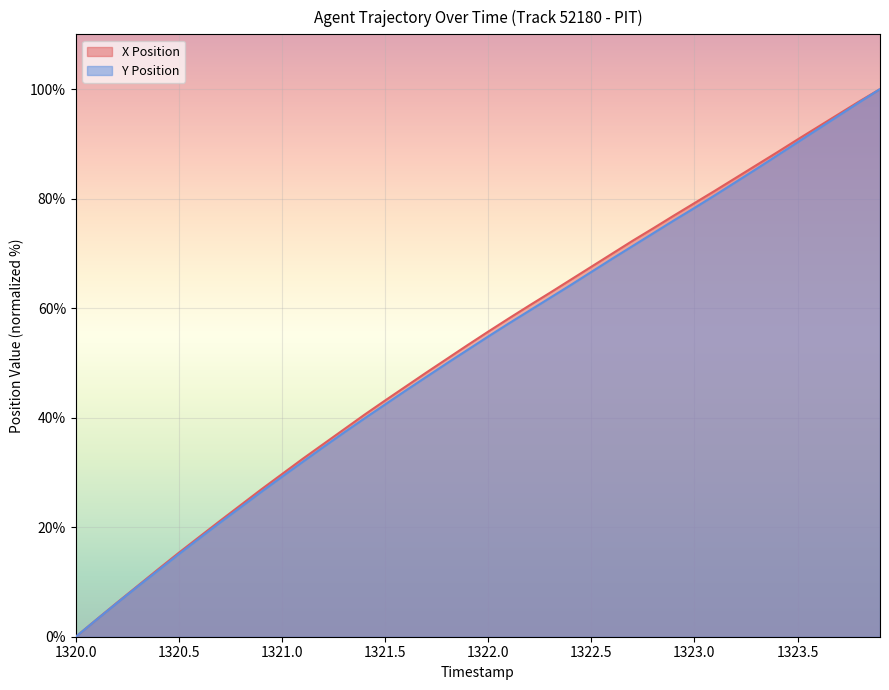

Is it true that X Position equals 79.2 at 1323.0?

True